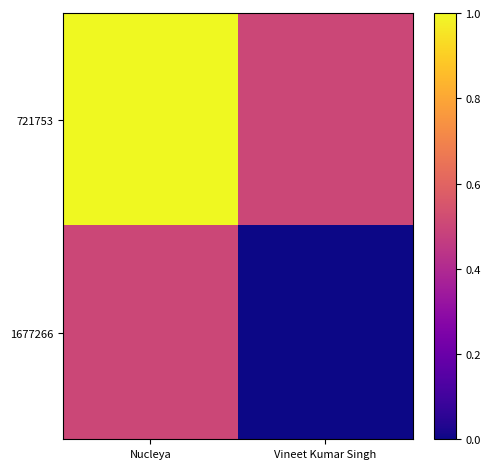

Reading left to right, extract all data points from this chart.

721753: Nucleya=1.0	Vineet Kumar Singh=0.5
1677266: Nucleya=0.5	Vineet Kumar Singh=0.0